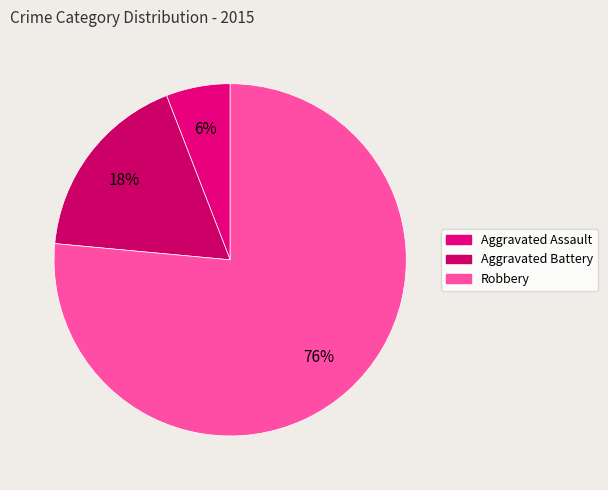

Is it true that Aggravated Battery is 18% of the pie?

True